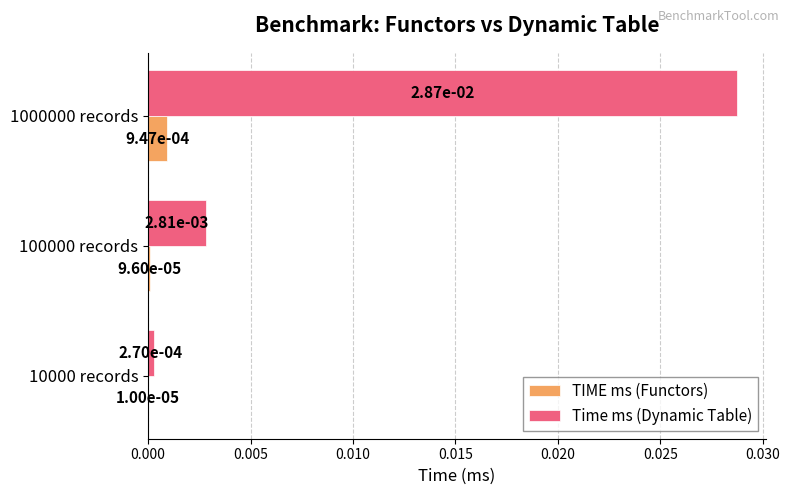

Which series has the largest range (max minus min)?

Time ms (Dynamic Table)